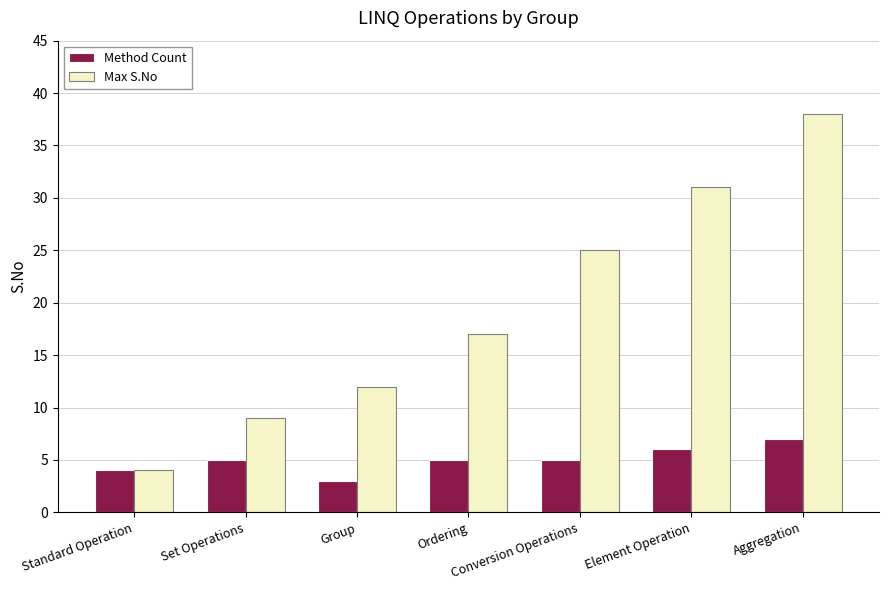

Which series changed the most between Element Operation and Aggregation?

Max S.No